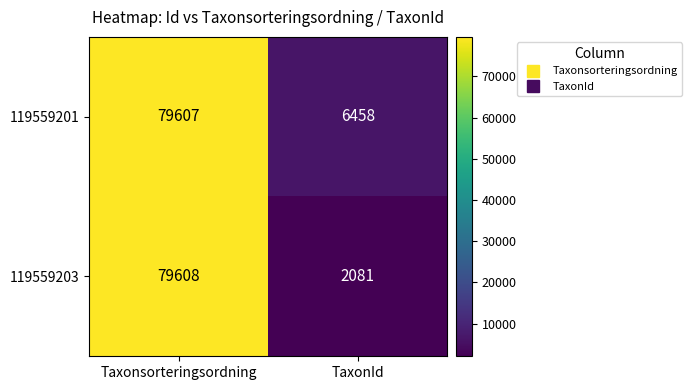

Reading left to right, transcribe all the data shown in this chart.

119559201: Taxonsorteringsordning=79607	TaxonId=6458
119559203: Taxonsorteringsordning=79608	TaxonId=2081